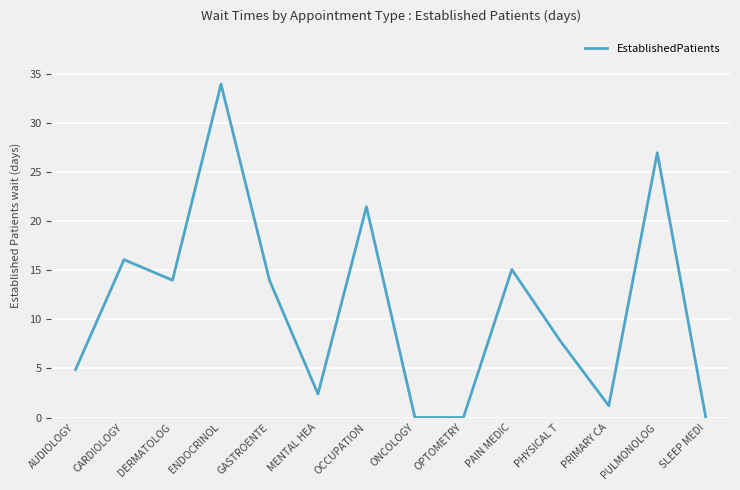

Reading left to right, extract all data points from this chart.

4.9	16.1	14.0	34.0	14.0	2.4	21.5	0.0	0.0	15.1	7.8	1.2	27.0	0.0